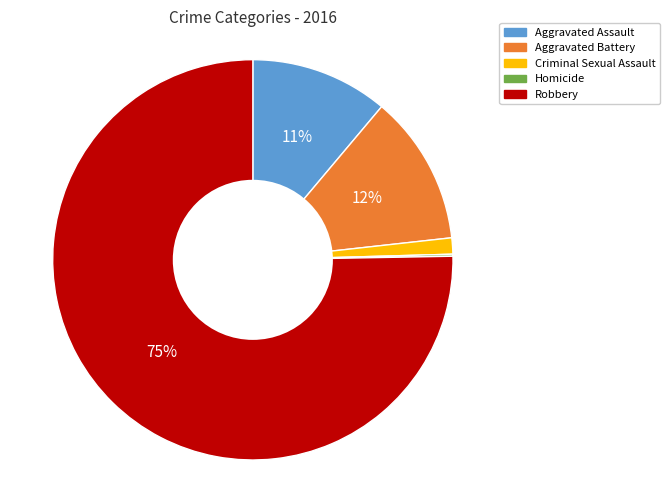

To the nearest percent, what is the average slice percentage?

20%